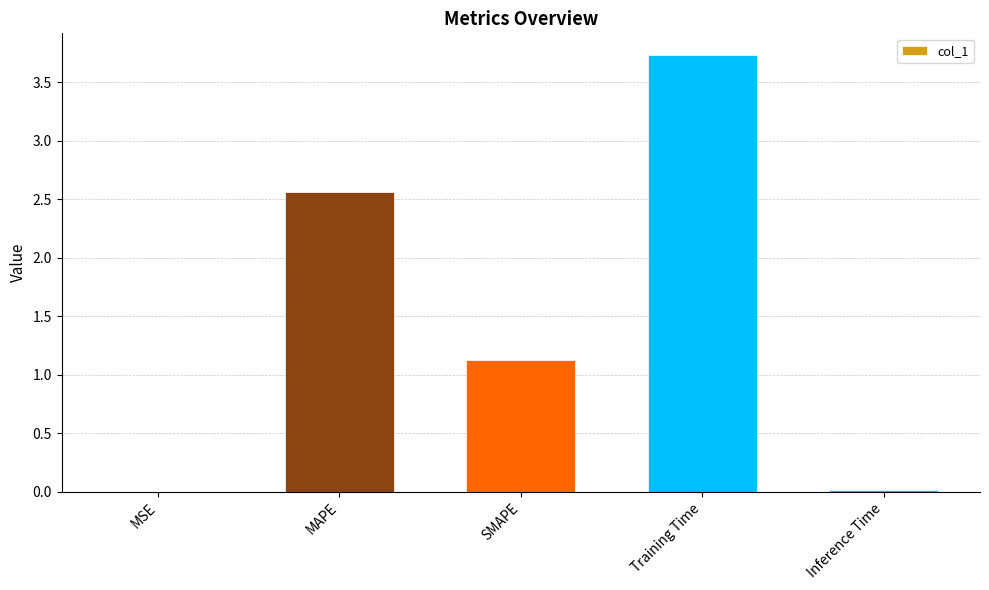

At which label is the value closest to 1?

SMAPE